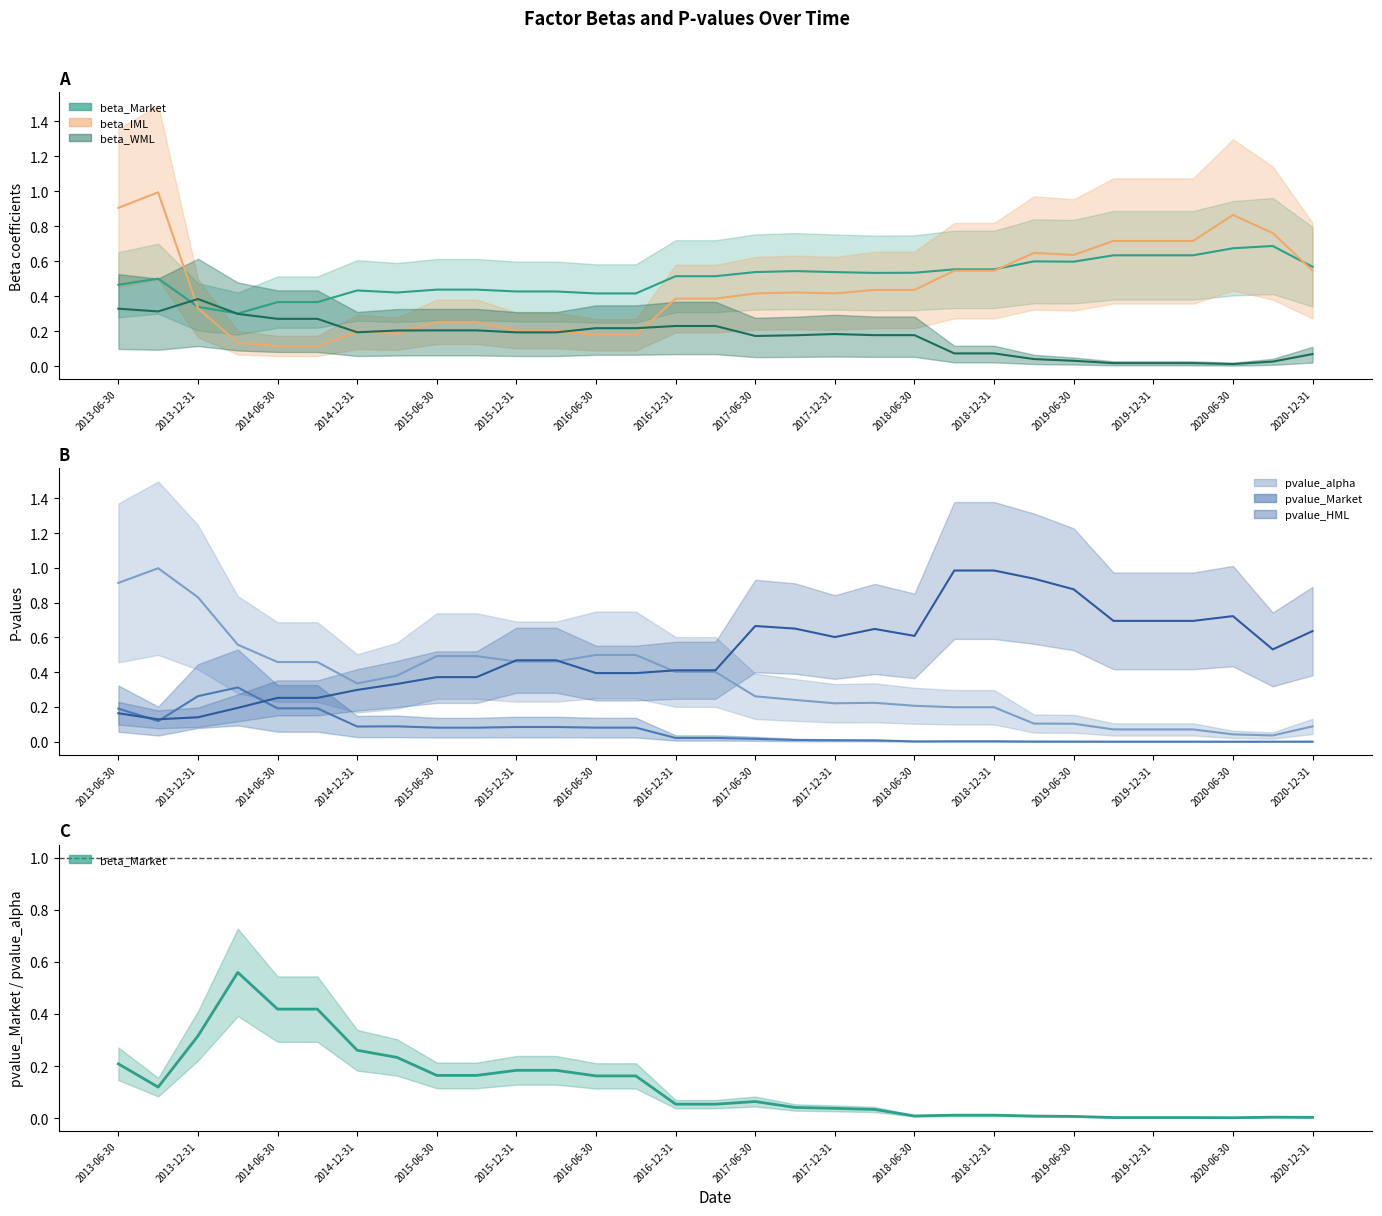

What are all the series names shown in the legend?

beta_Market, beta_WML, beta_IML, pvalue_alpha, pvalue_Market, pvalue_HML